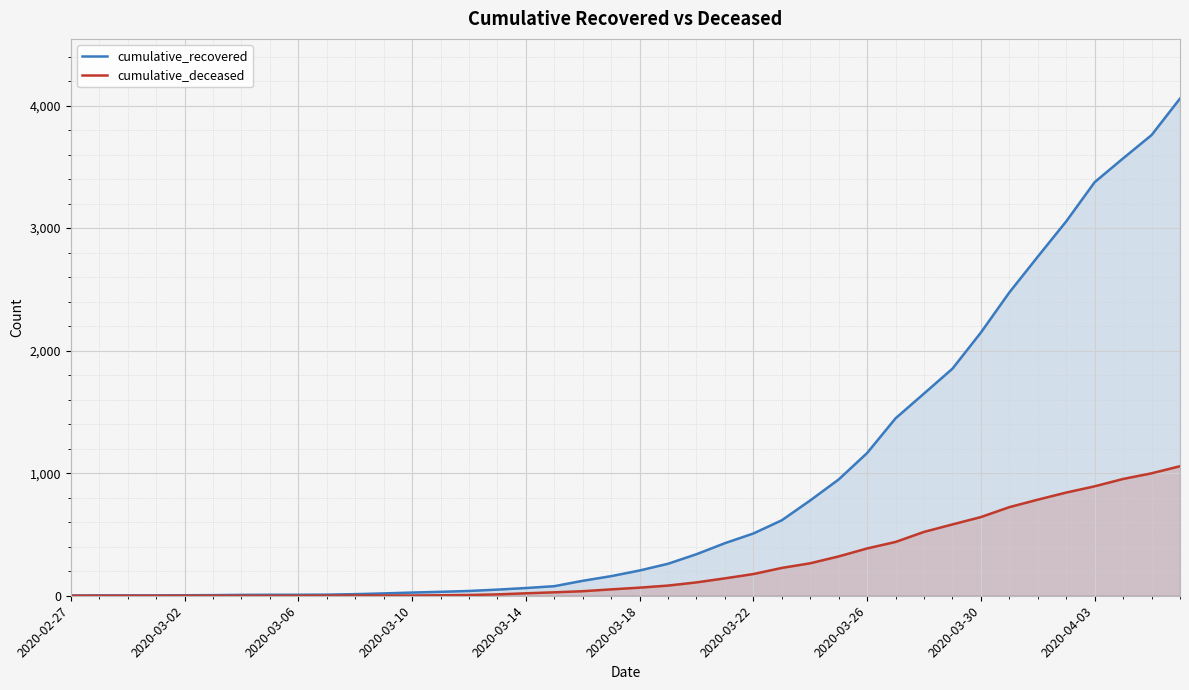

Does the chart display data point markers on the line(s)?

No